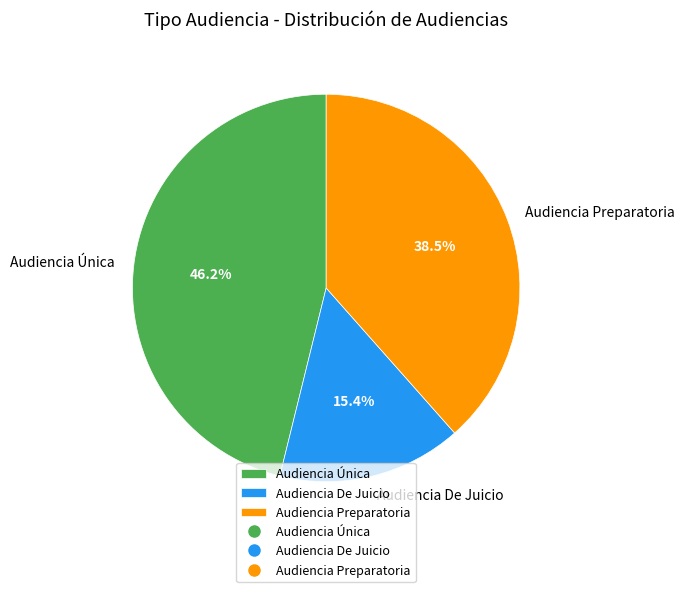

What is the largest slice in the pie chart?

Audiencia Única